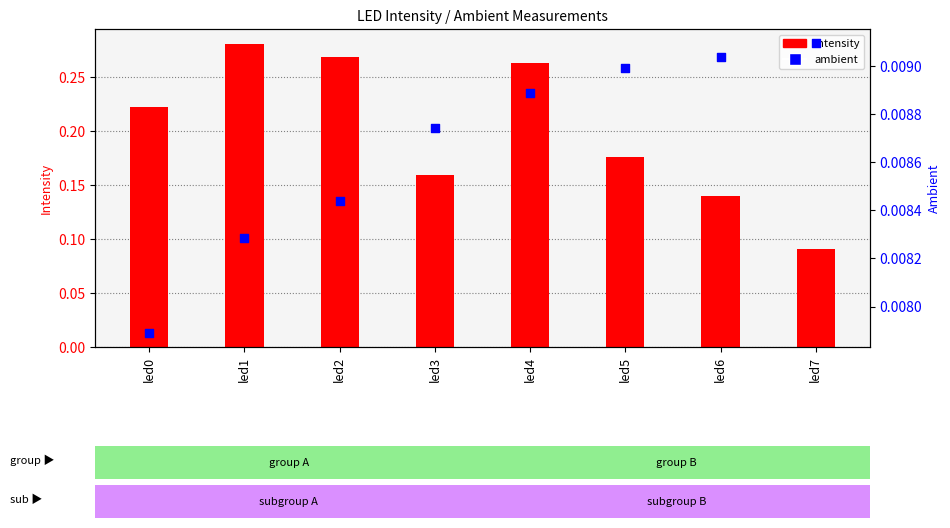

Which series reaches the maximum Y coordinate?

intensity